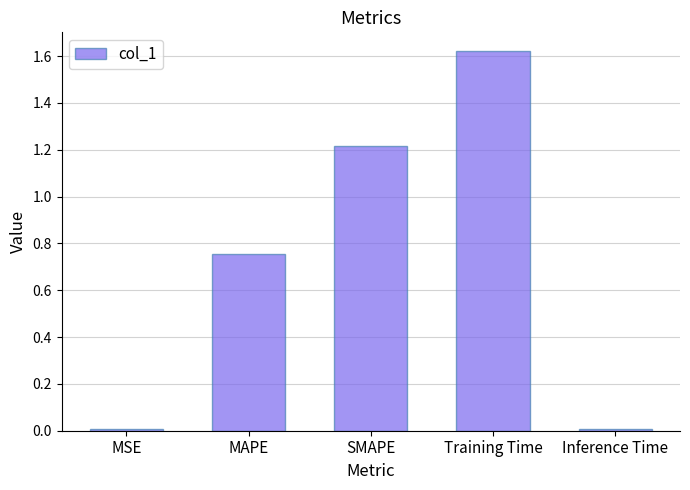

Is it true that the value at Inference Time is 0.0?

True